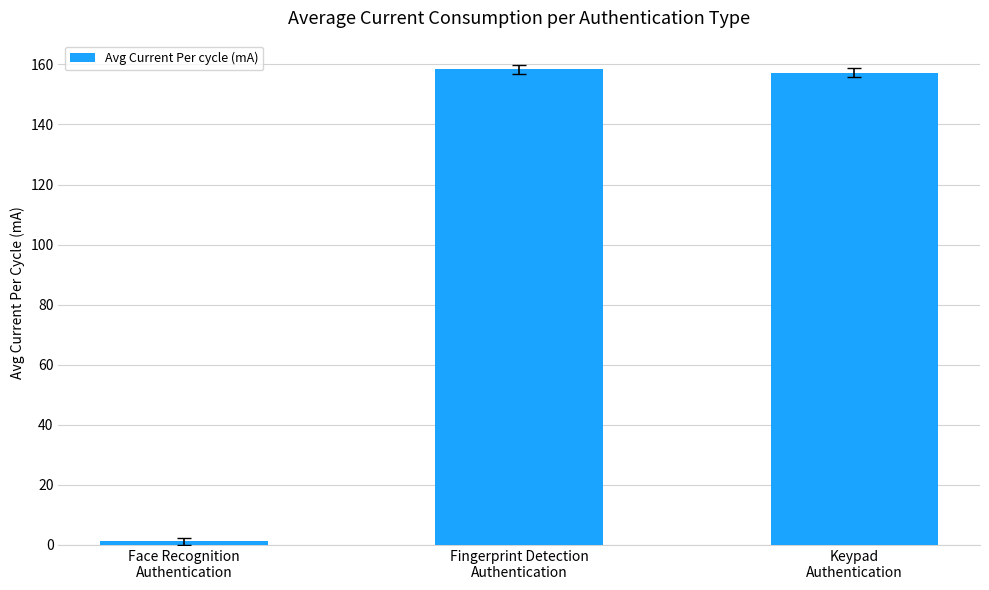

Does the chart contain stacked bars?

No